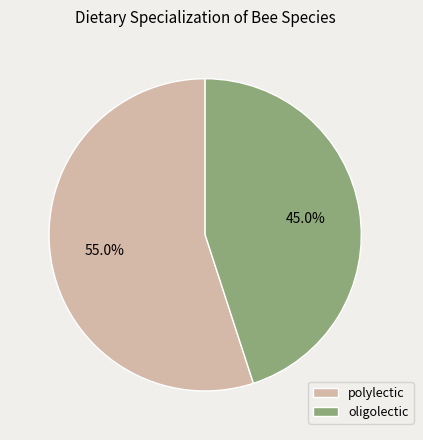

Which category has the smallest portion of the pie?

oligolectic